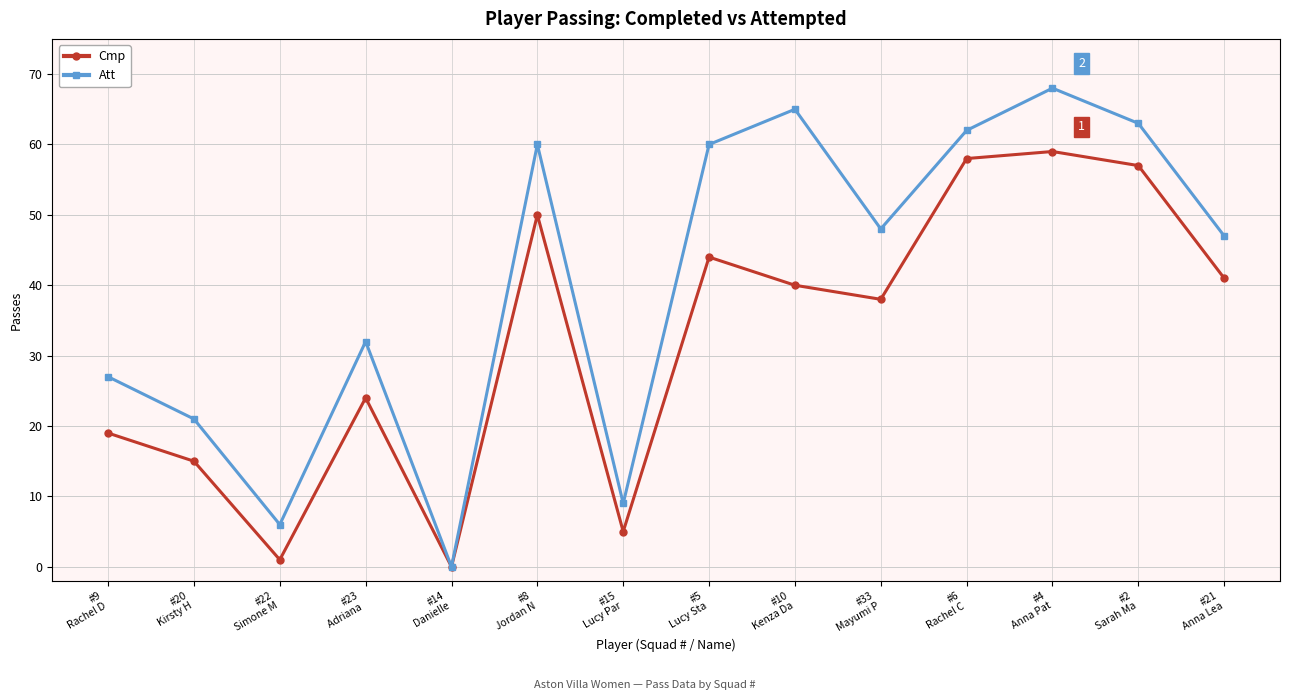

Which category has the lowest value in the Cmp series?

#14
Danielle